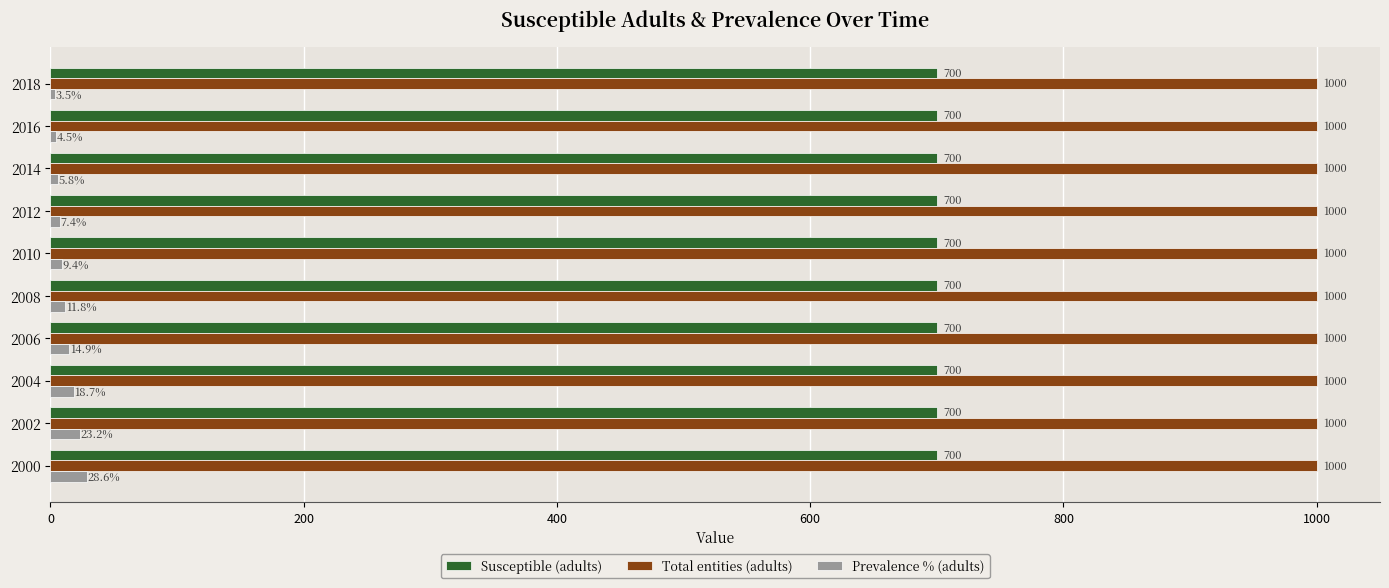

What is the minimum value shown in the chart?

3.5